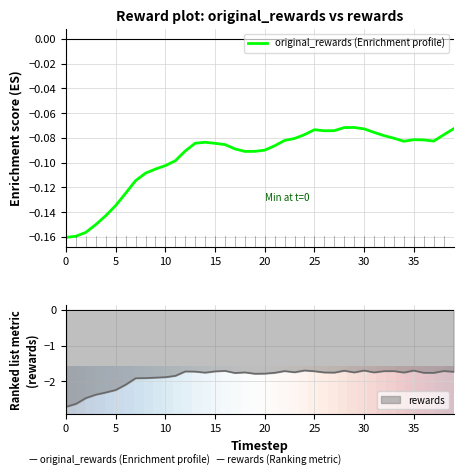

Is it true that original_rewards (Enrichment profile) equals -0.0 at 10?

False